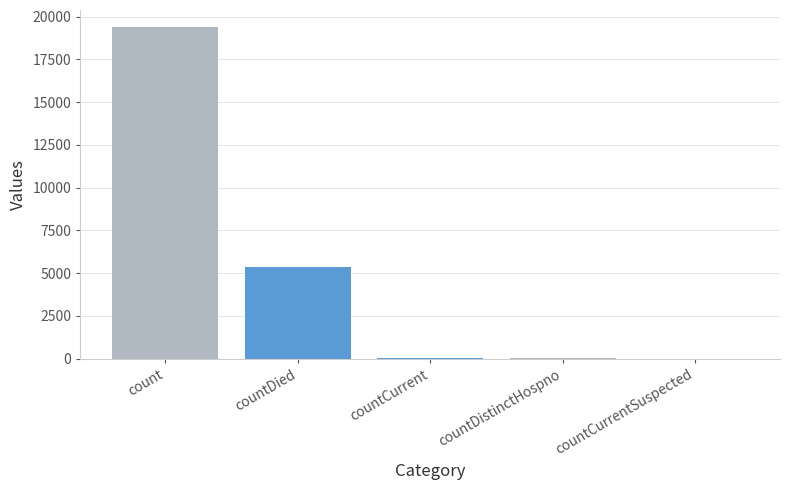

How many categories are shown in the chart?

1